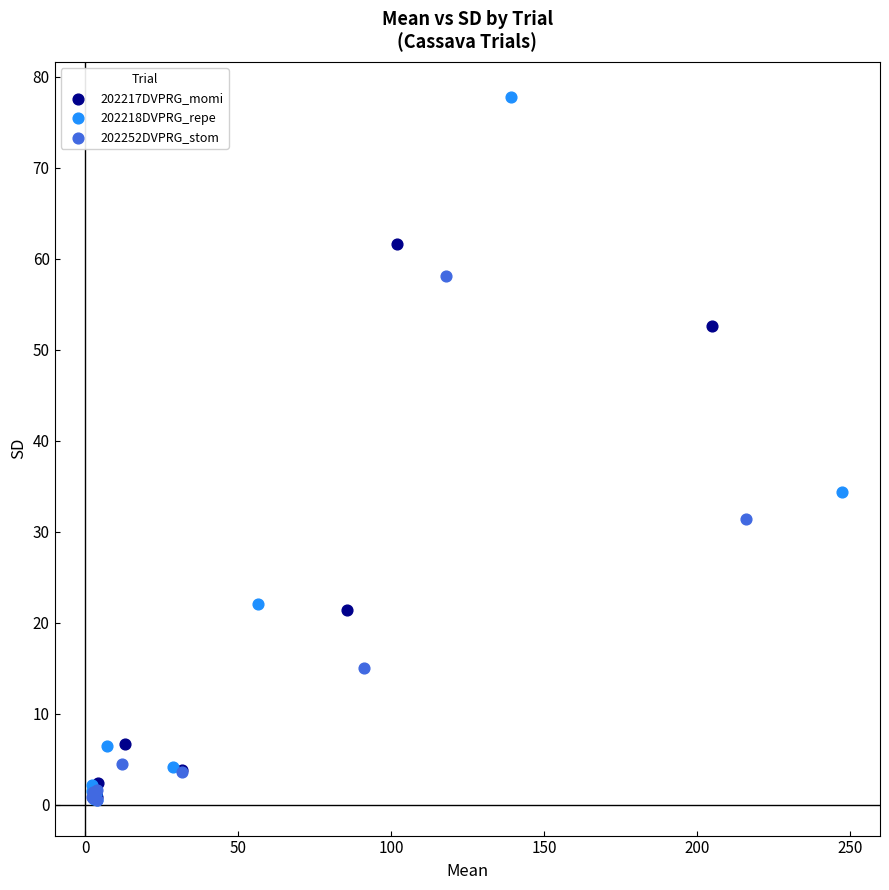

Which series contains the highest Y value?

202218DVPRG_repe